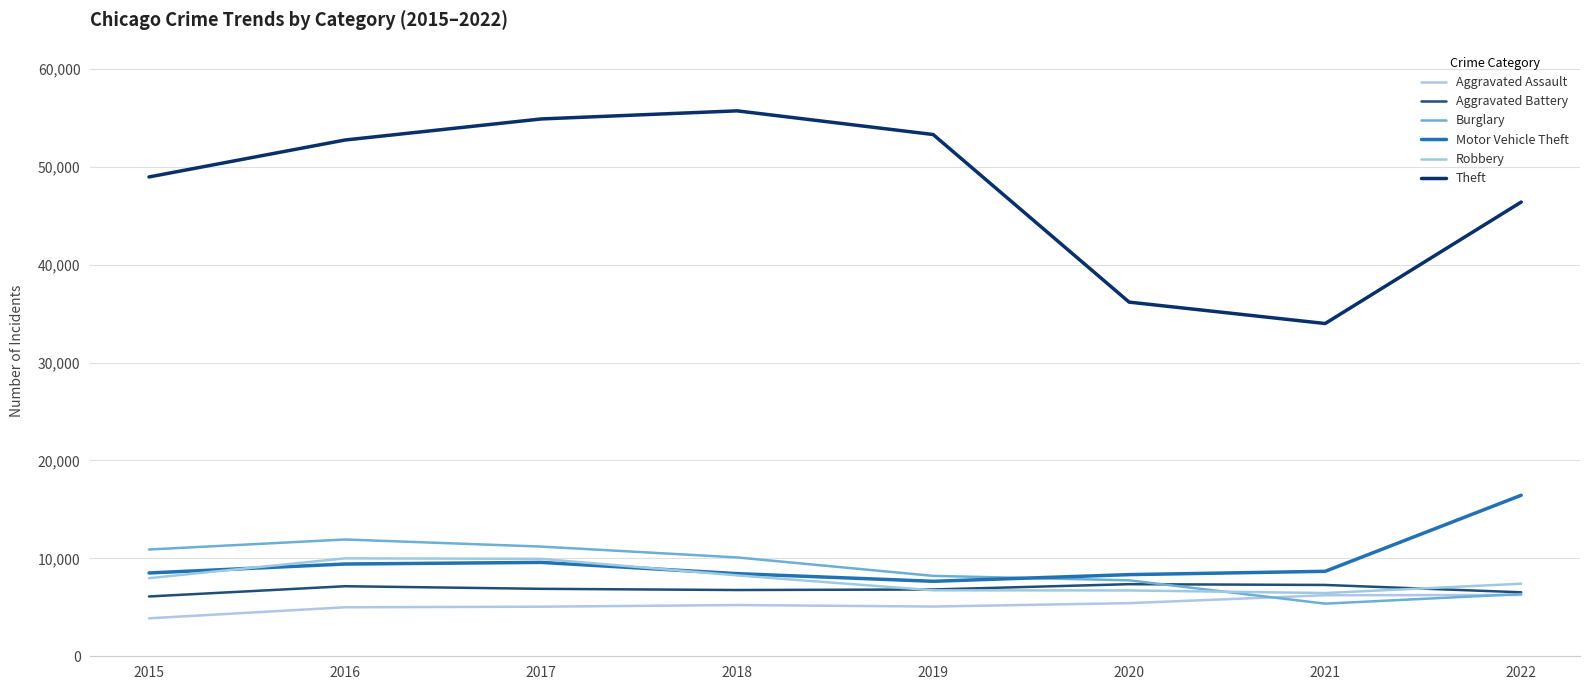

The value of Aggravated Assault at 2021 is 6234. True or false?

True